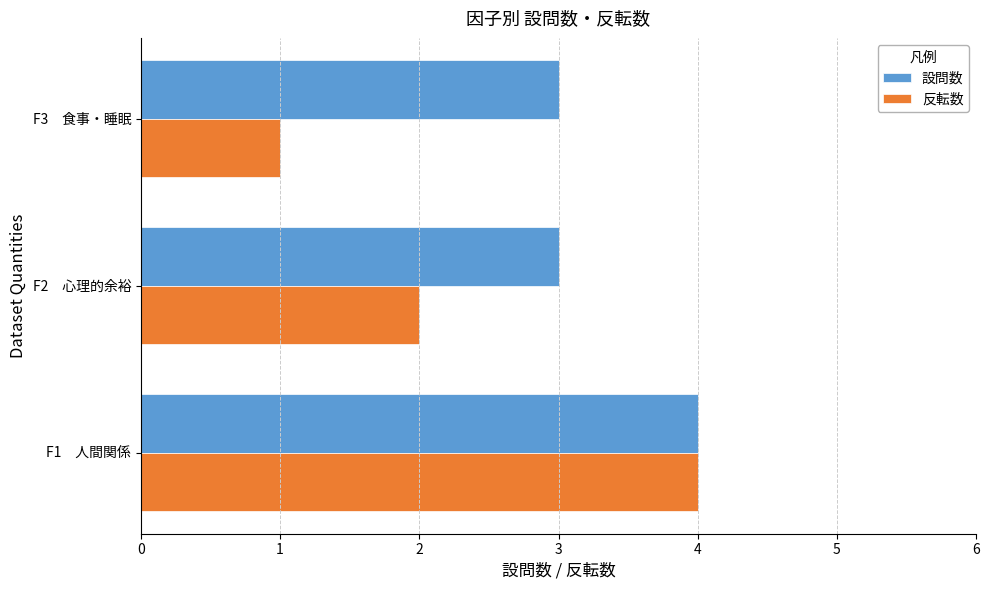

The 反転数 series shows 7 at F1　人間関係. True or false?

False